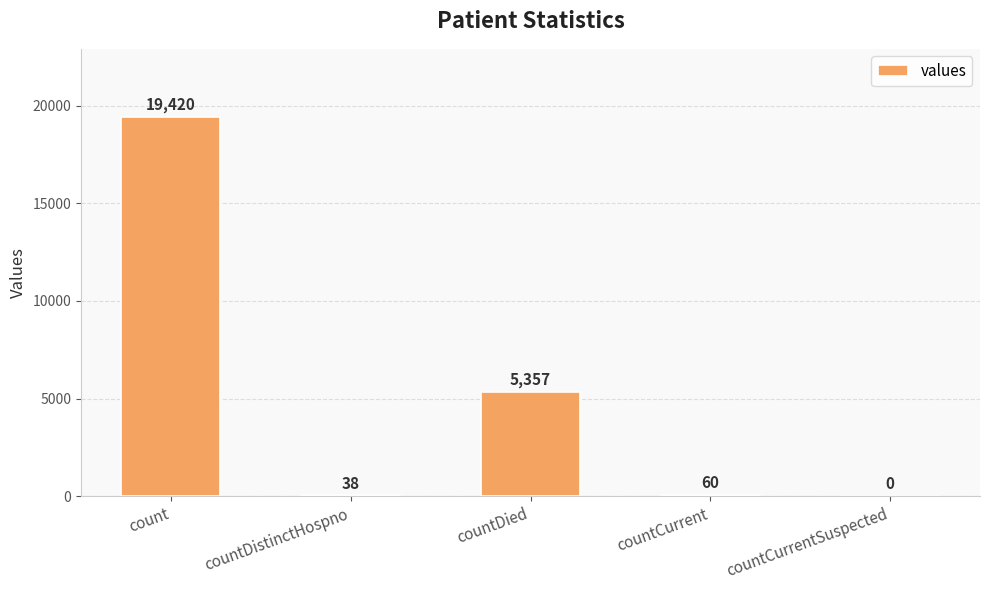

What is the sum of all values?

24875